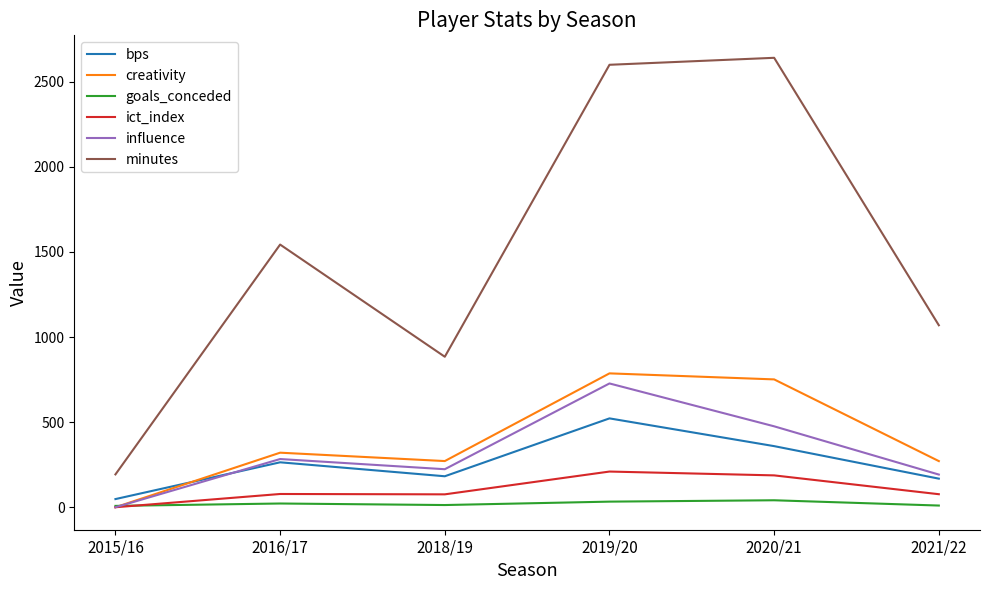

What is the sum of all creativity values?

2400.3